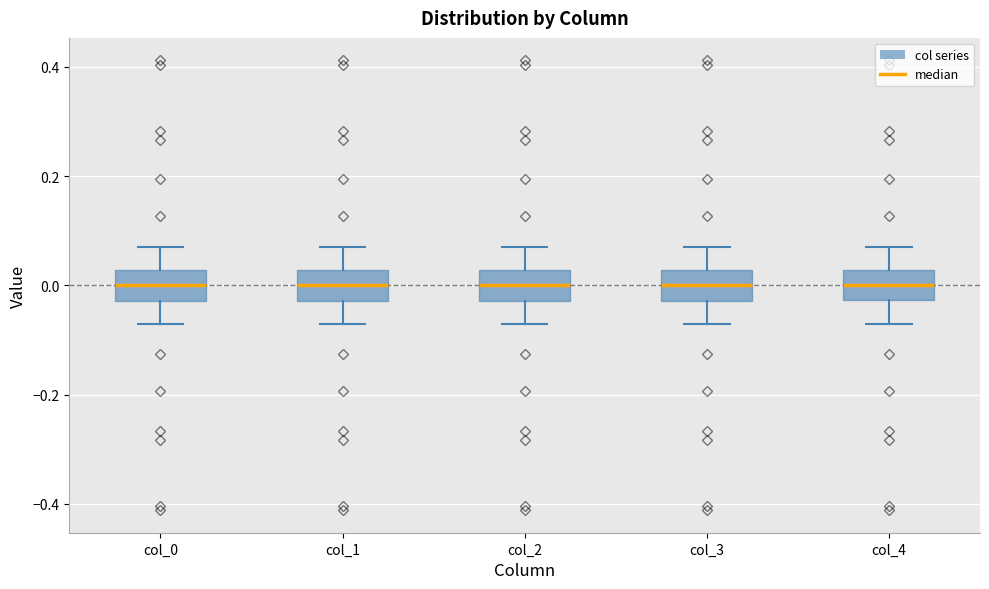

Where does the lower whisker of the box for col_0 end on the y-axis? The values are not printed on the chart, so give them approximately, as read against the axis.

-0.08